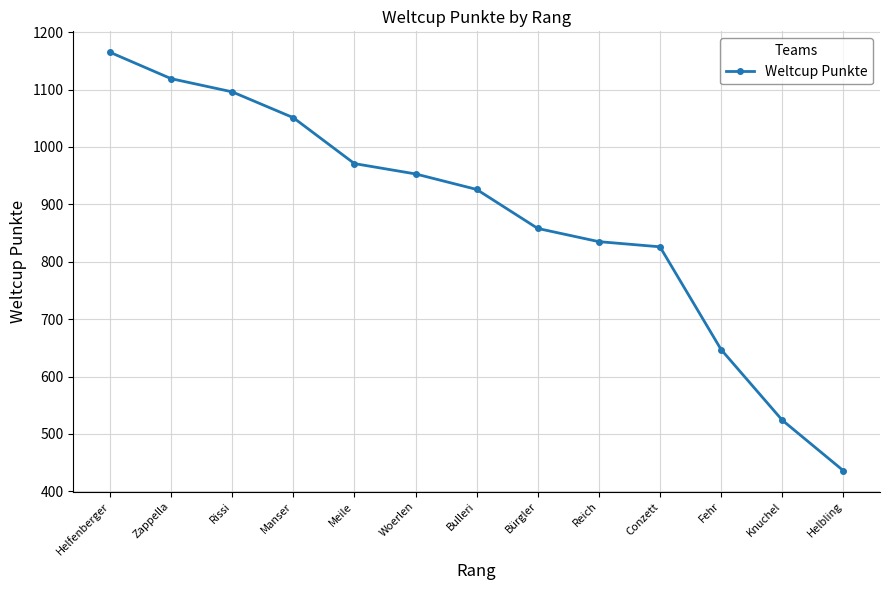

What is the difference between the second highest and second lowest values?

595